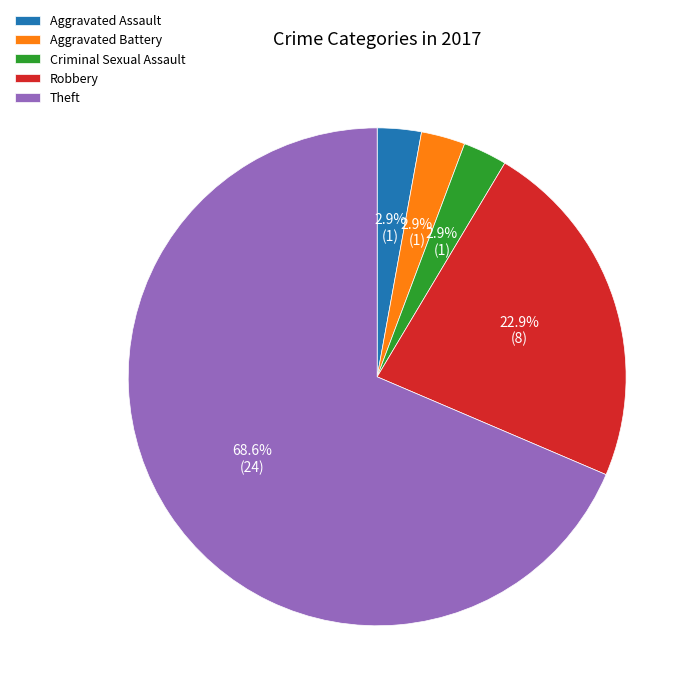

What is the total percentage of Aggravated Assault and Theft?

71.4%